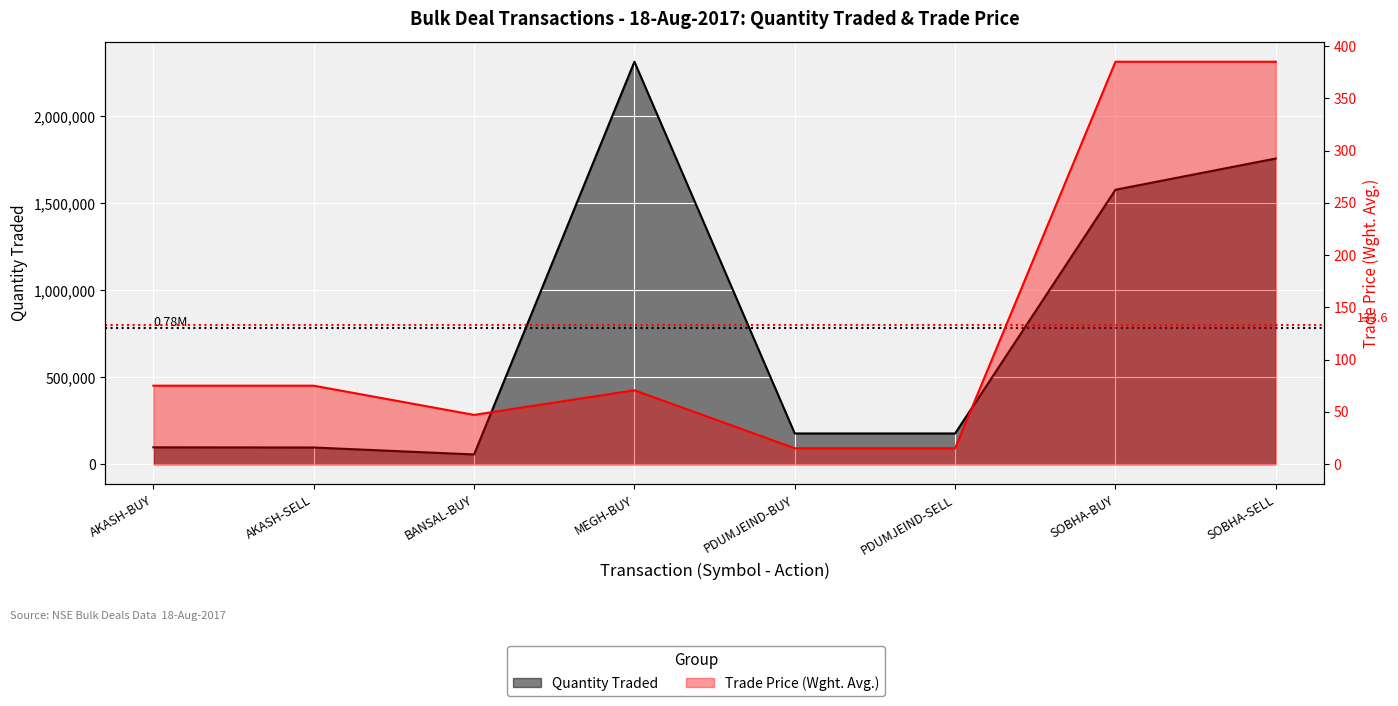

How many data points in Quantity Traded are less than 176710?

4